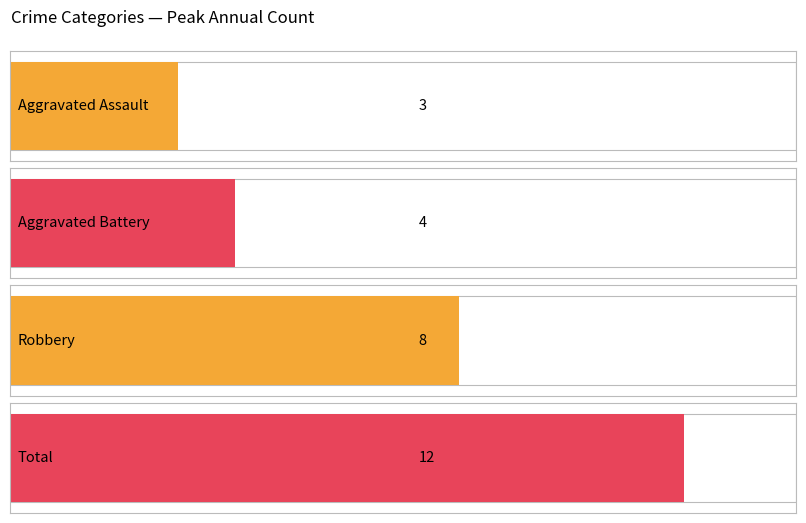

Count the number of data series in this chart.

4